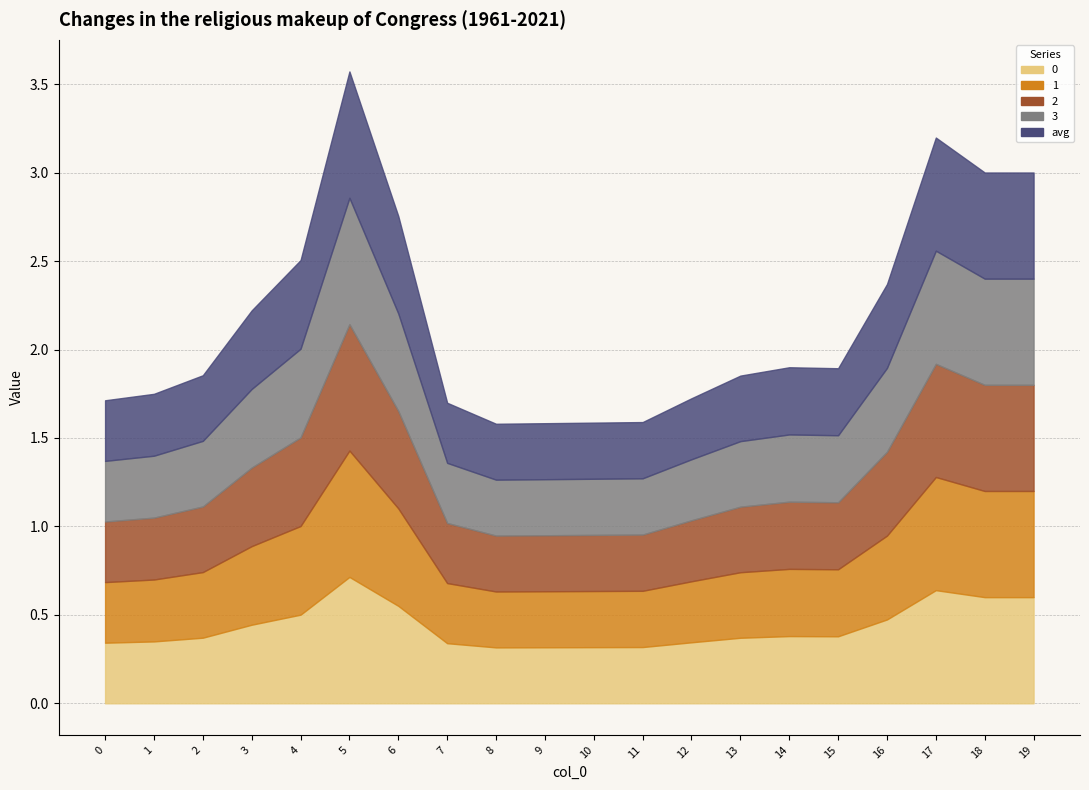

True or false: 2 and avg cross at least once.

False